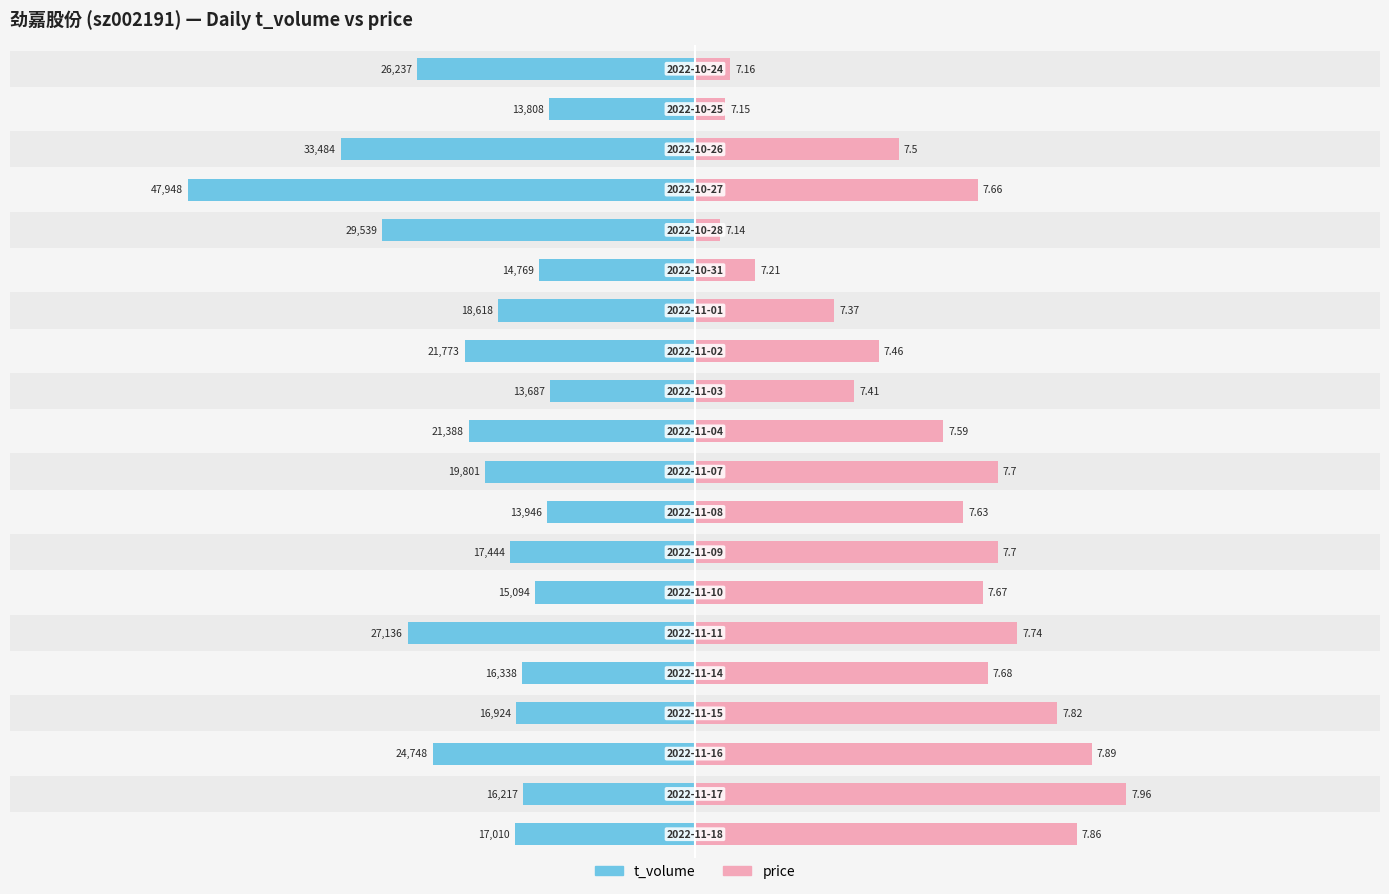

True or false: t_volume has a value of -19358.8 at 8.

False